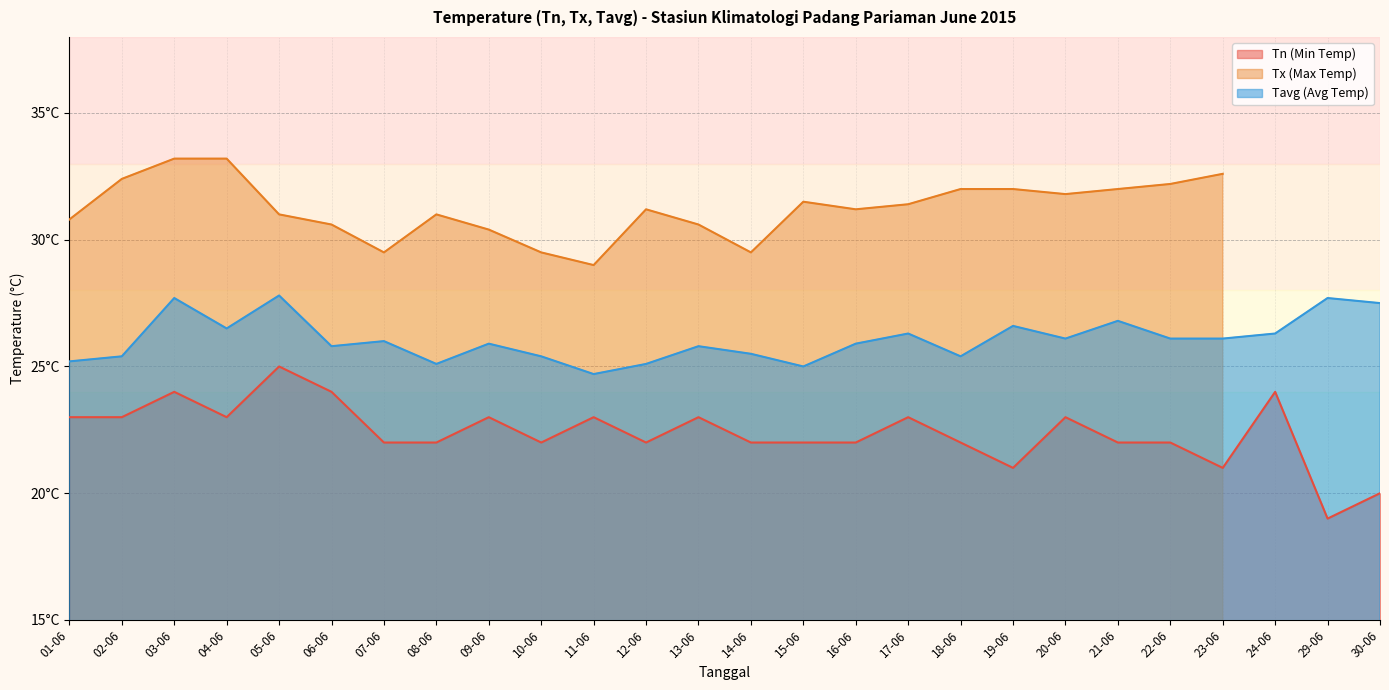

Where does the Tn line series first go above 22?

01-06